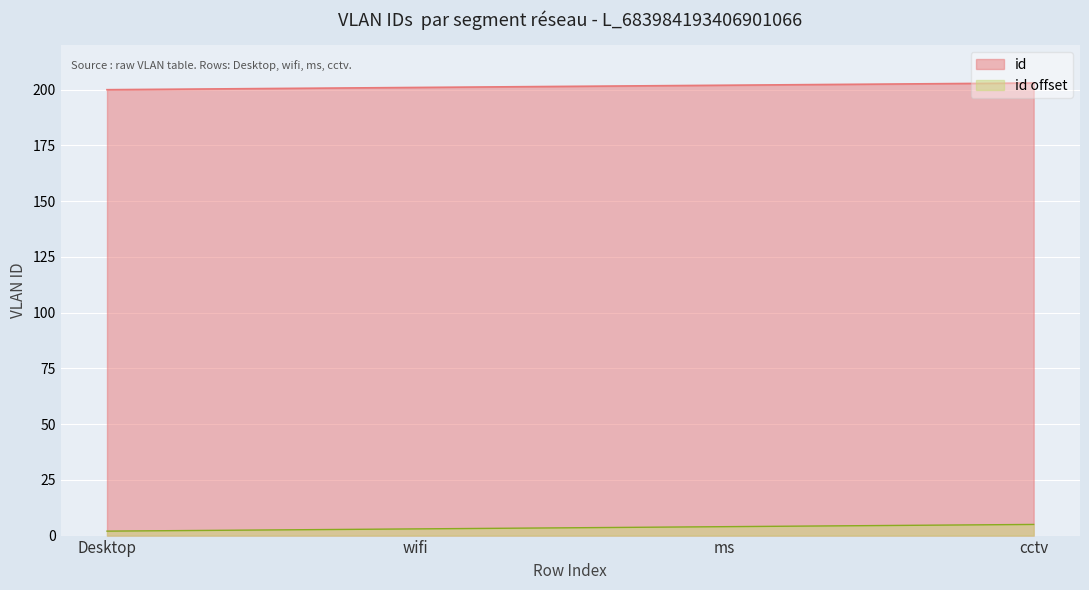

At how many categories does at least one series exceed 143?

4